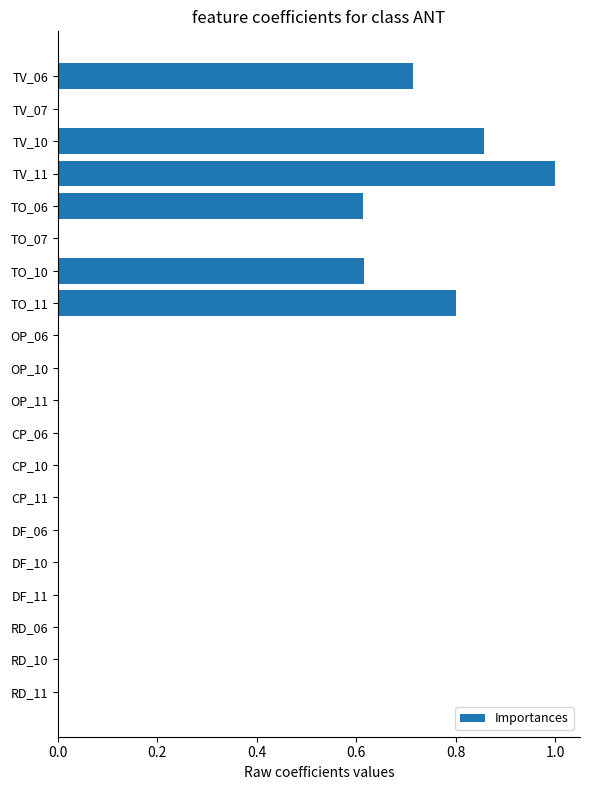

The value at TO_06 is 0.2. True or false?

False